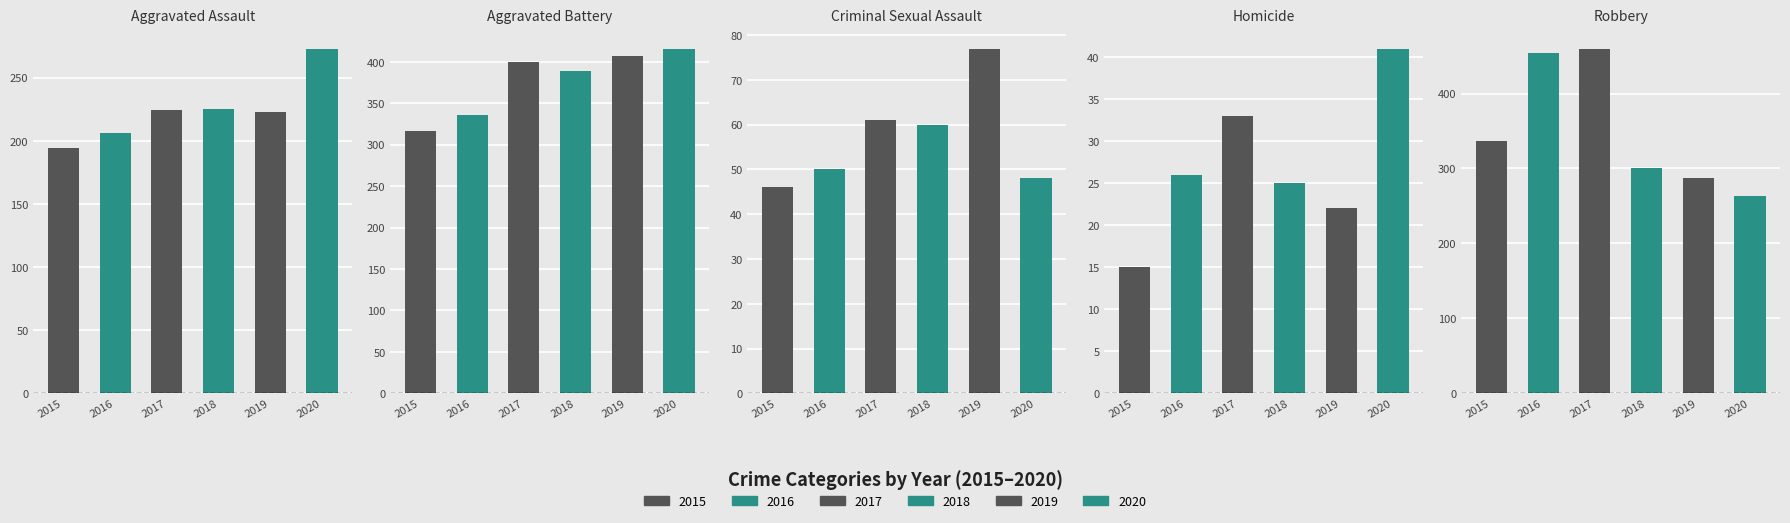

What is the sum of all 2017 values?

1178